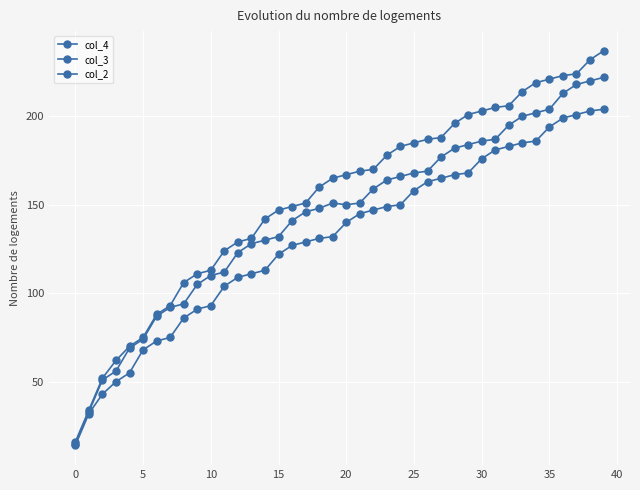

How many values in the col_4 series are below 140?

20